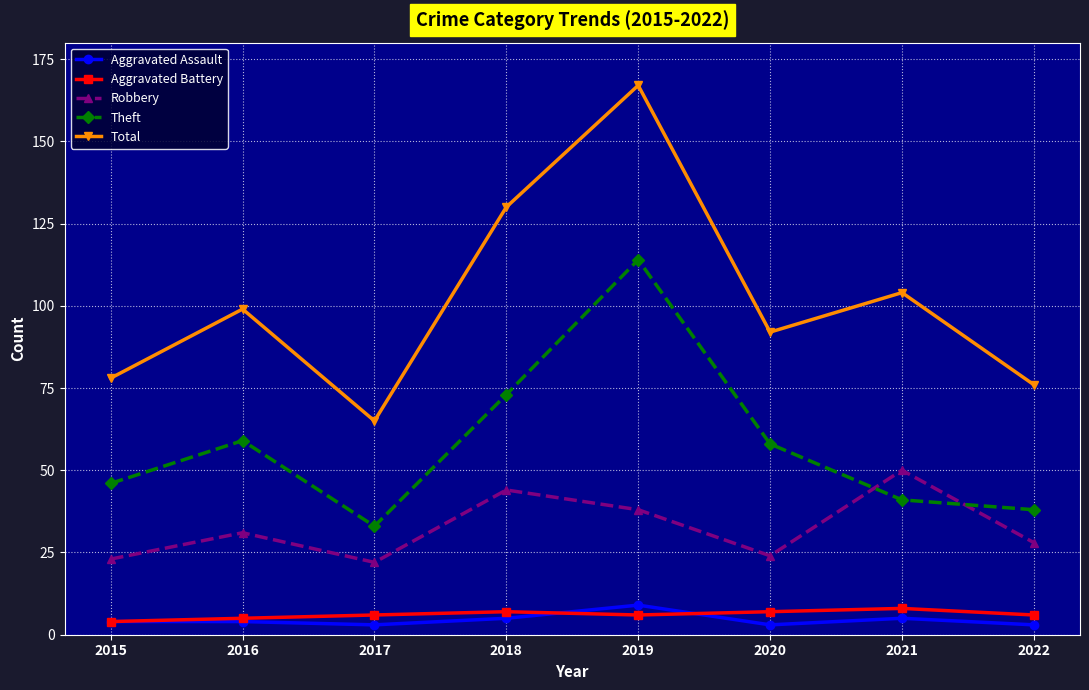

What is the difference between the second highest and second lowest values in the Total series?

54